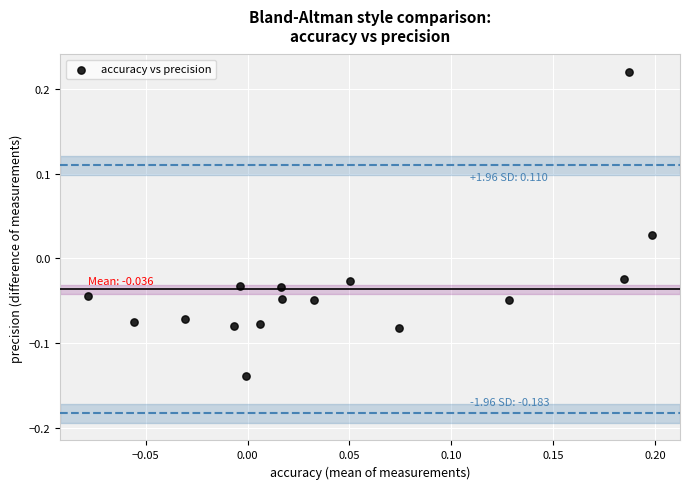

What is the range of X values (max minus min)?

0.3